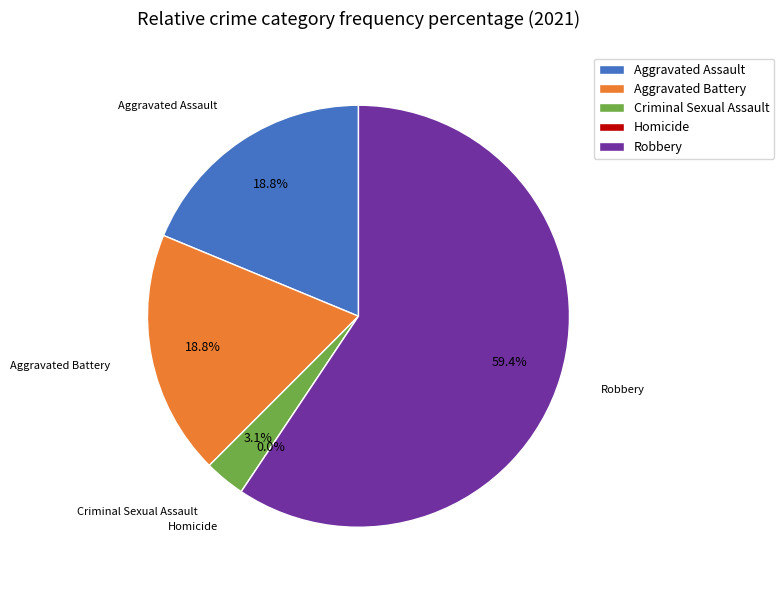

Which slice is the largest?

Robbery